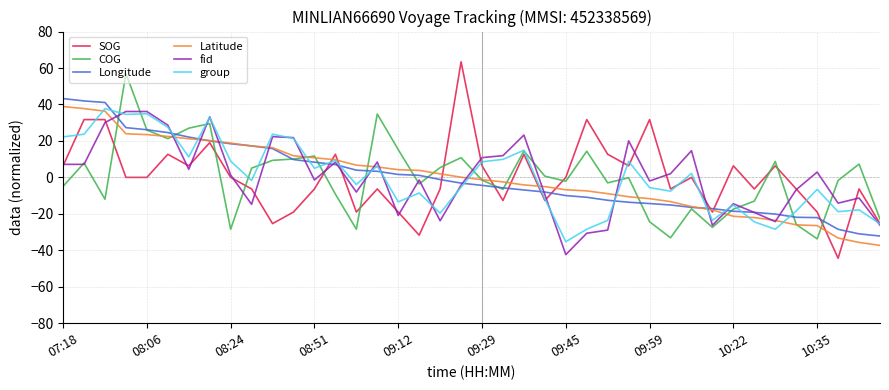

Which series has the largest range (max minus min)?

SOG